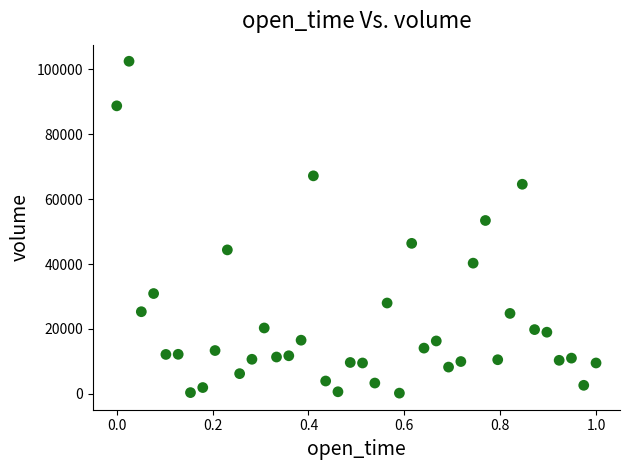

What is the range of Y values (max minus min)?

102218